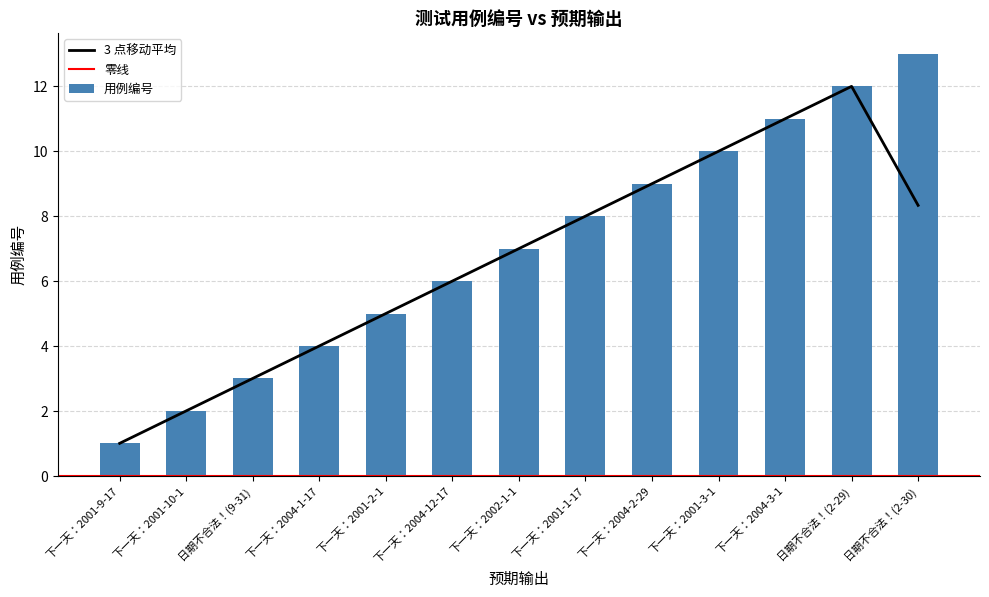

What position from the right is 下一天：2001-1-17?

6